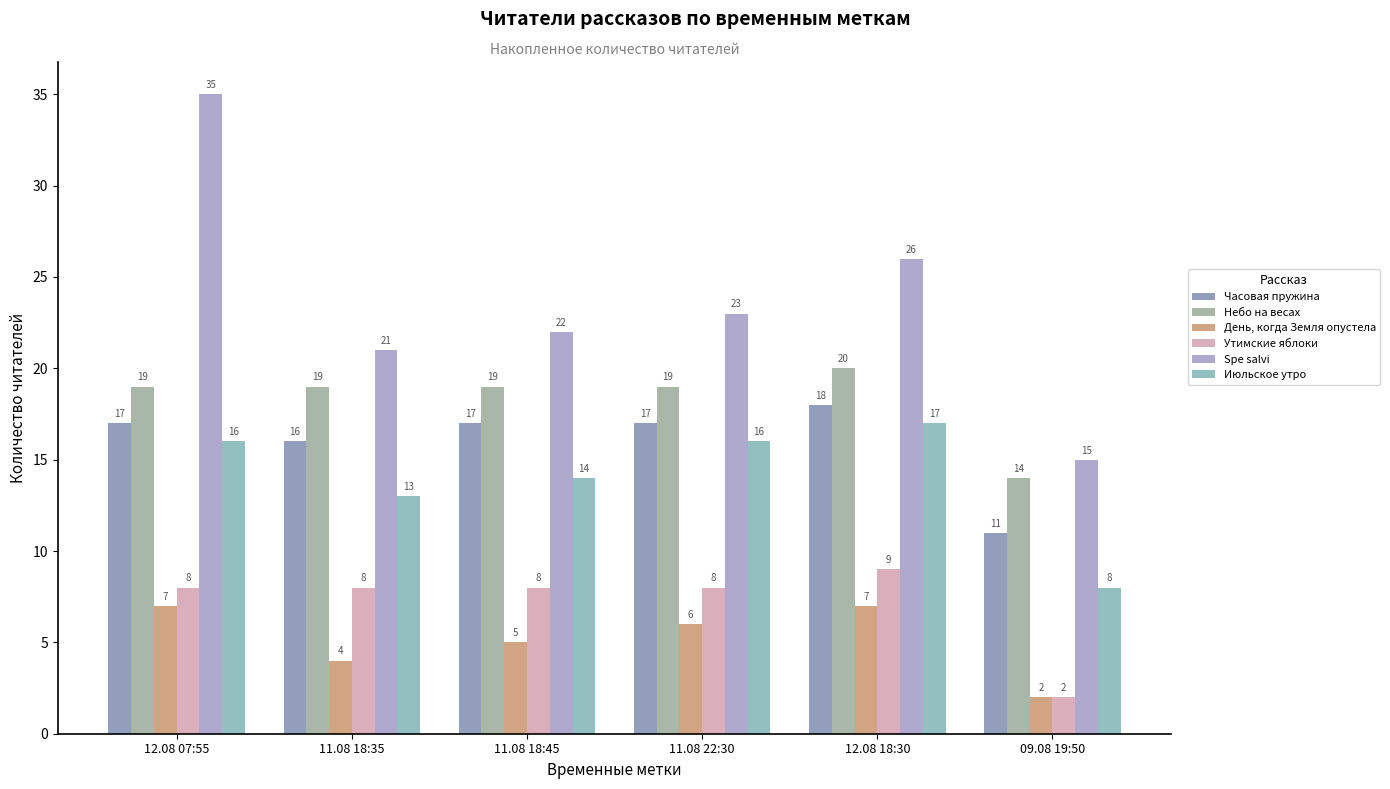

Between 11.08 22:30 and 09.08 19:50, which is larger?

11.08 22:30